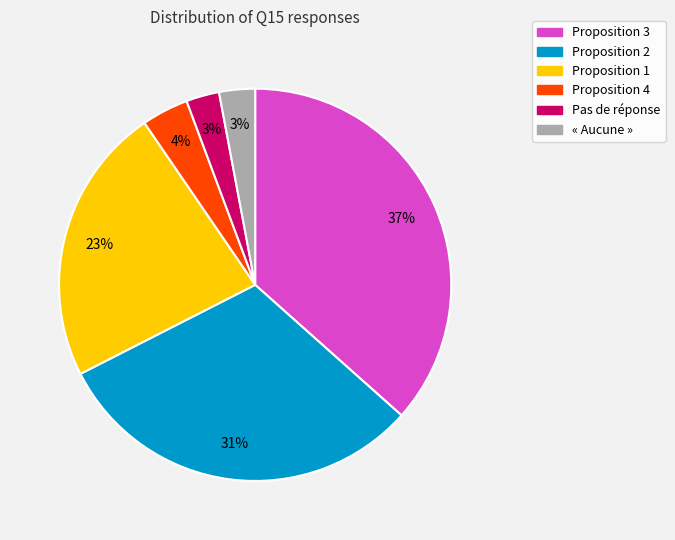

Is Proposition 4 the majority of the pie?

No